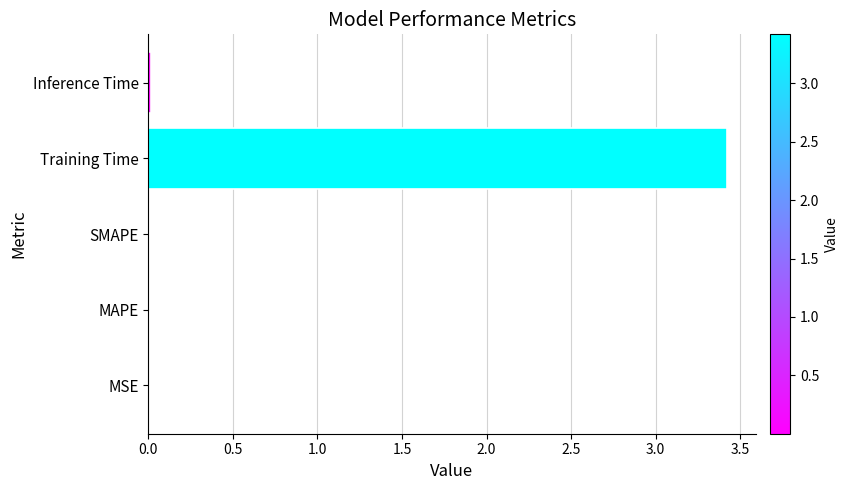

Which has a higher value, Training Time or MAPE?

Training Time